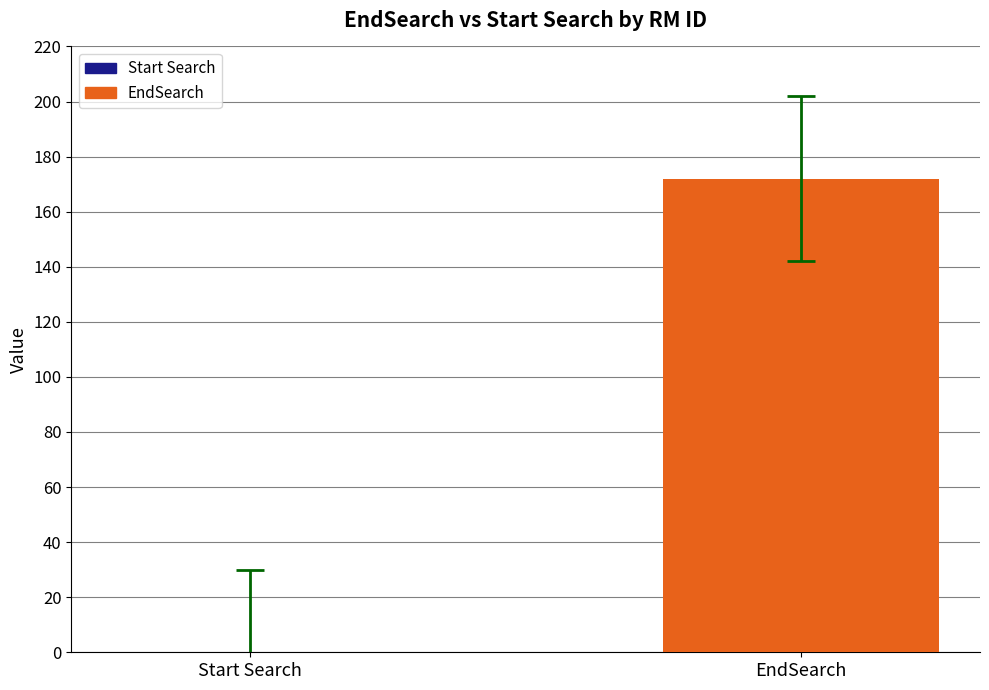

How many values are below 172?

1